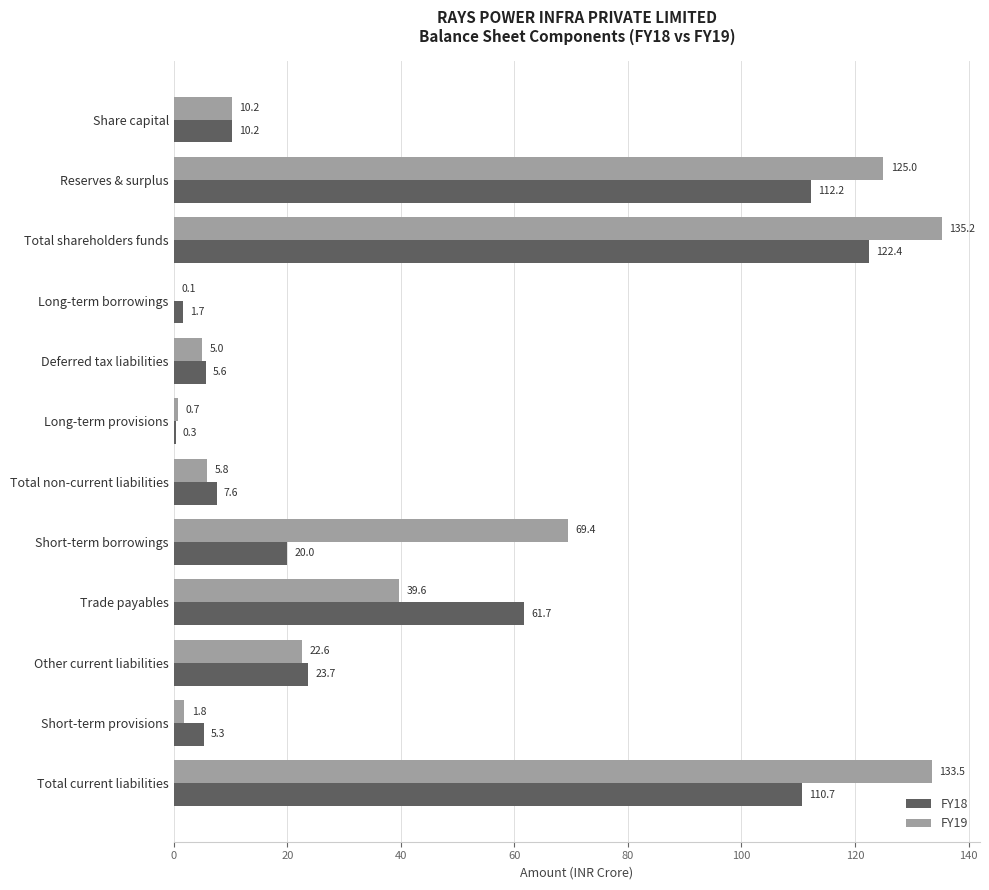

Which series has the largest total across all categories?

FY19